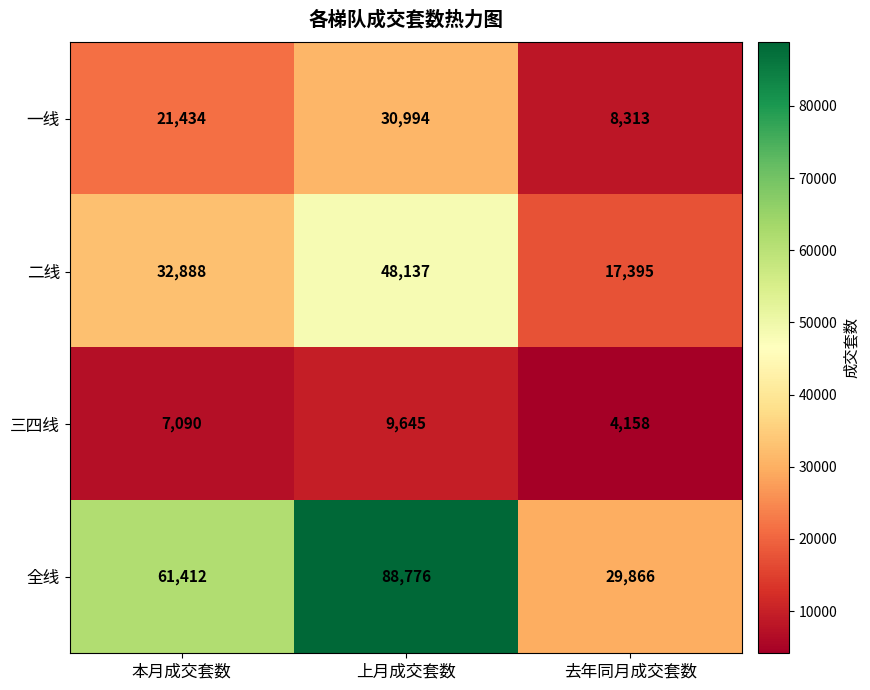

The value of 二线 at 去年同月成交套数 is 17395. True or false?

True